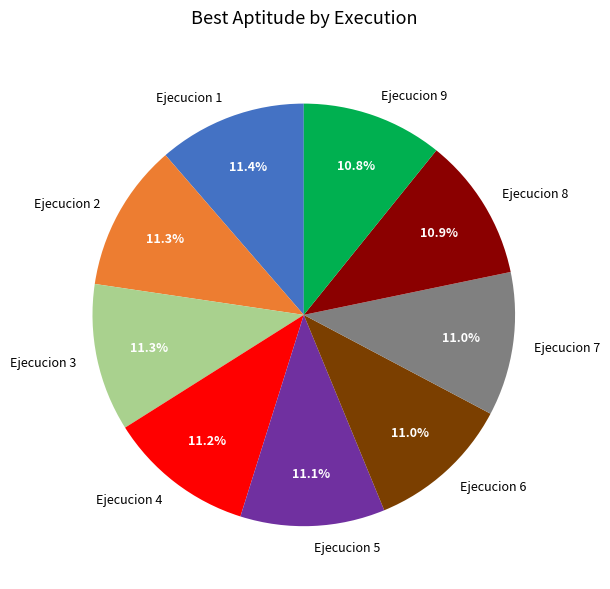

What percentage is the Ejecucion 1 slice, to the nearest percent?

11%